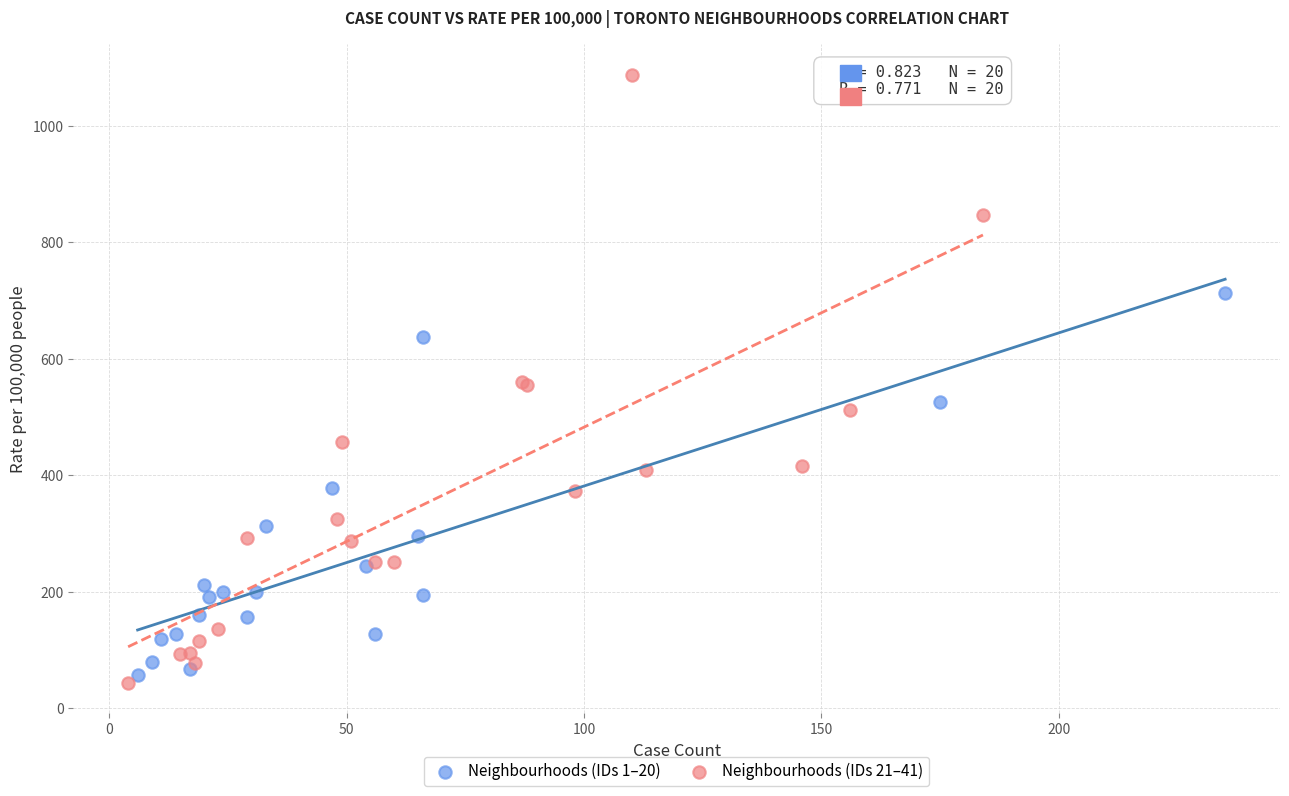

Which series has the largest Y range (max minus min)?

Neighbourhoods (IDs 21–41)